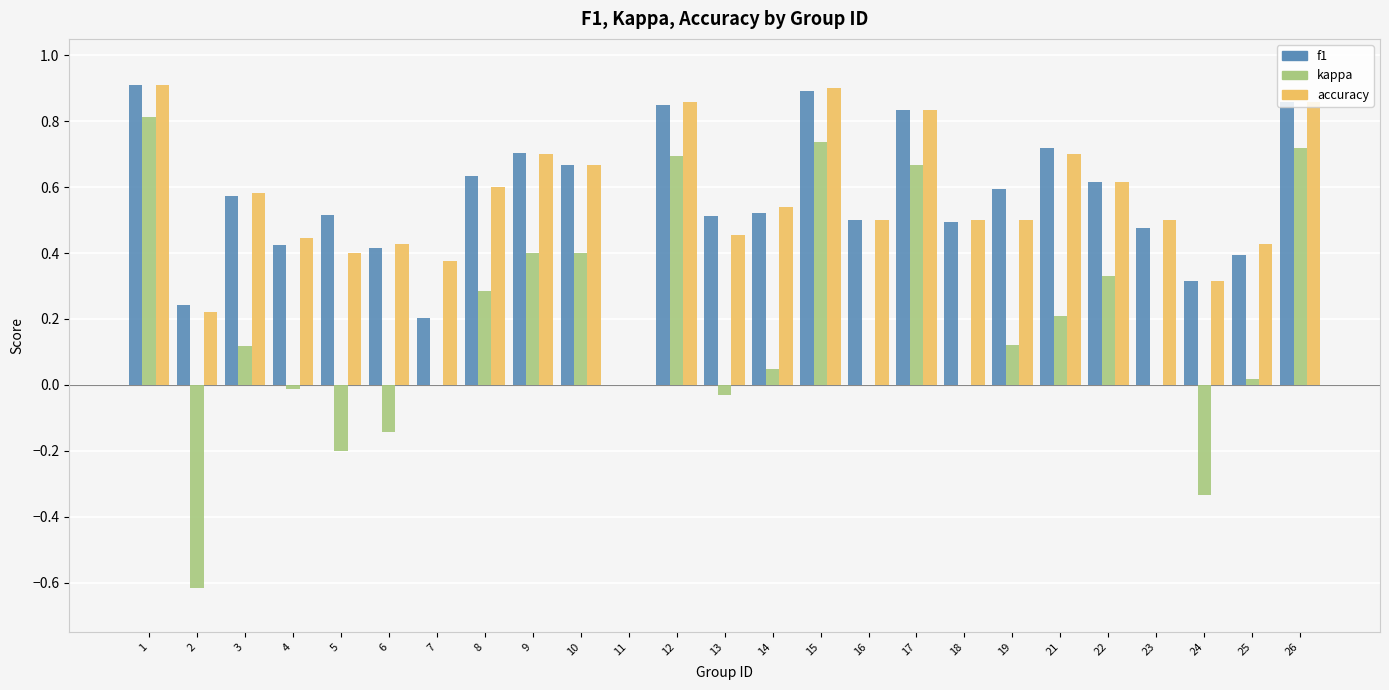

True or false: accuracy has a value of 0.4 at 5.

True